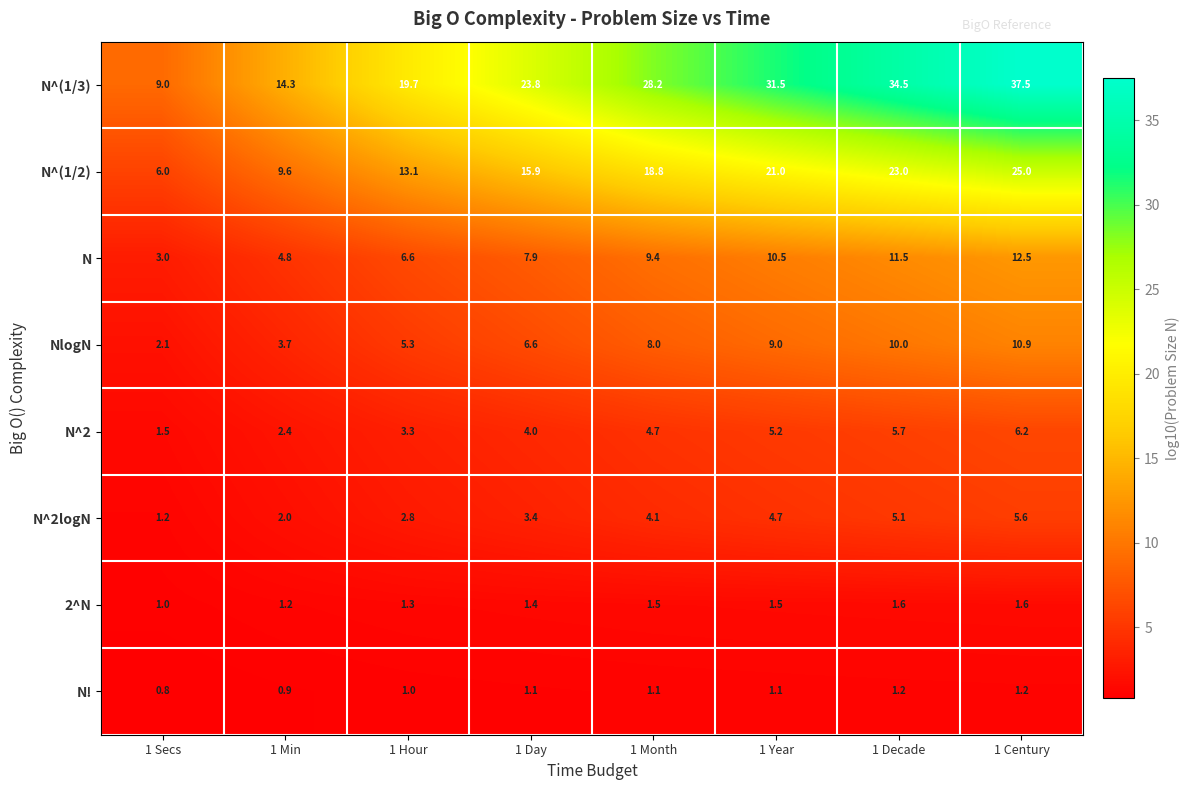

Count the number of data series in this chart.

8